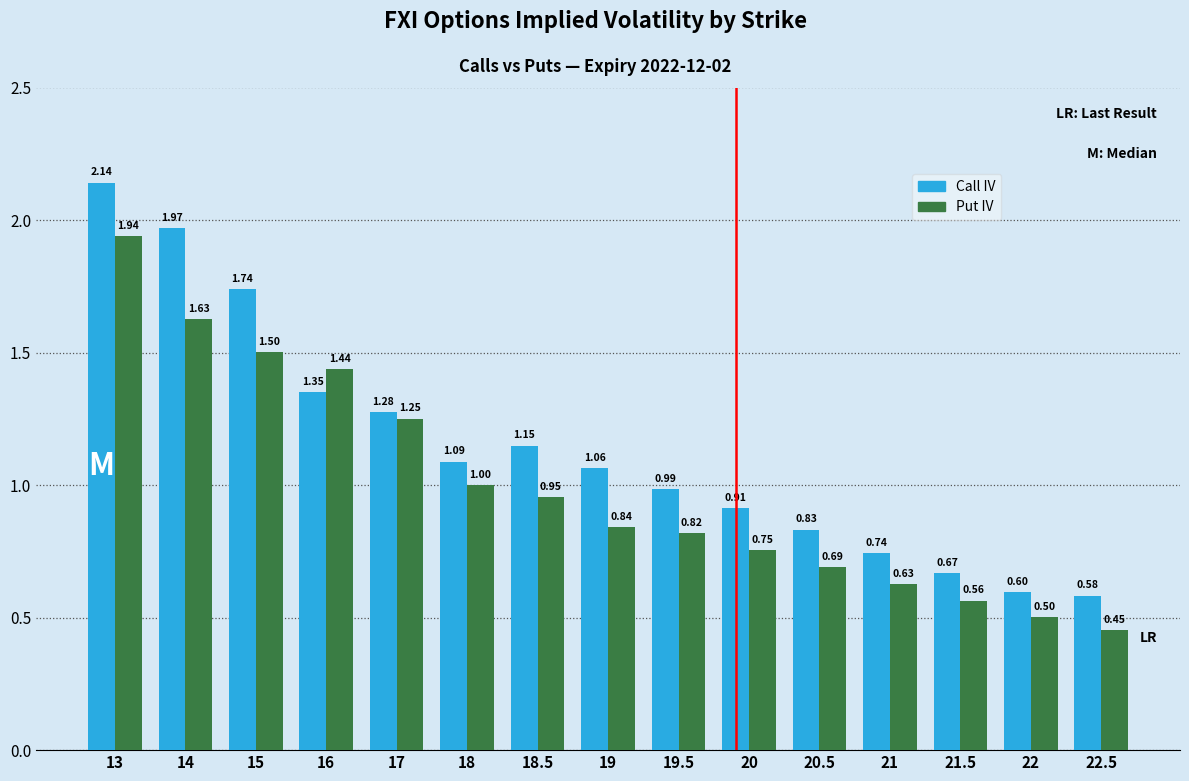

How many bars are there in total?

30